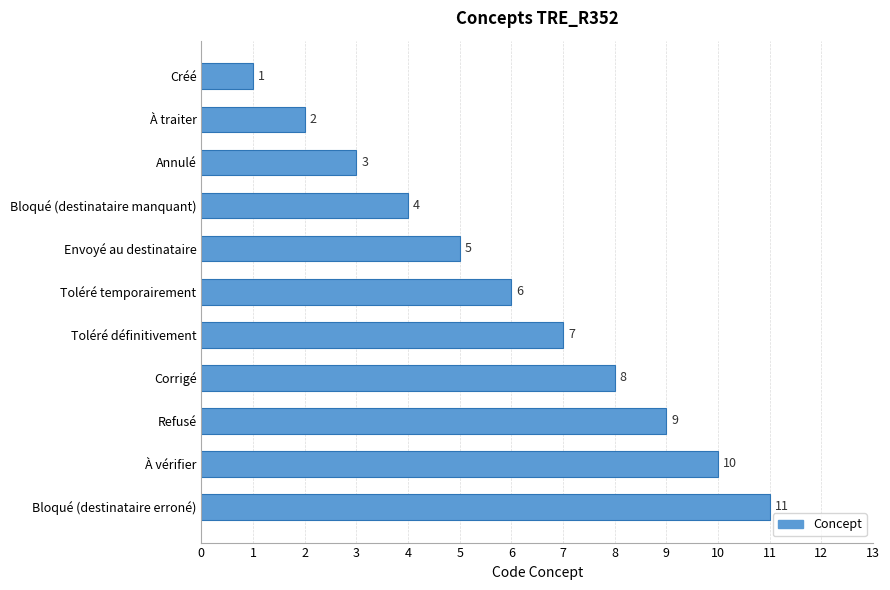

Rank the categories by value from highest to lowest.

Bloqué (destinataire erroné), À vérifier, Refusé, Corrigé, Toléré définitivement, Toléré temporairement, Envoyé au destinataire, Bloqué (destinataire manquant), Annulé, À traiter, Créé